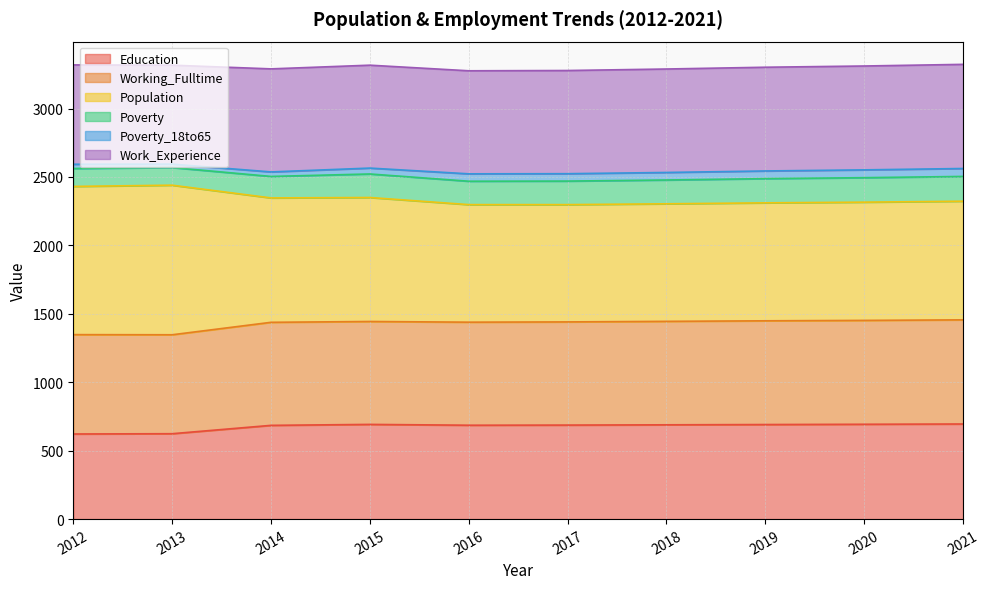

True or false: Working_Fulltime has a value of 776 at 2017.

False